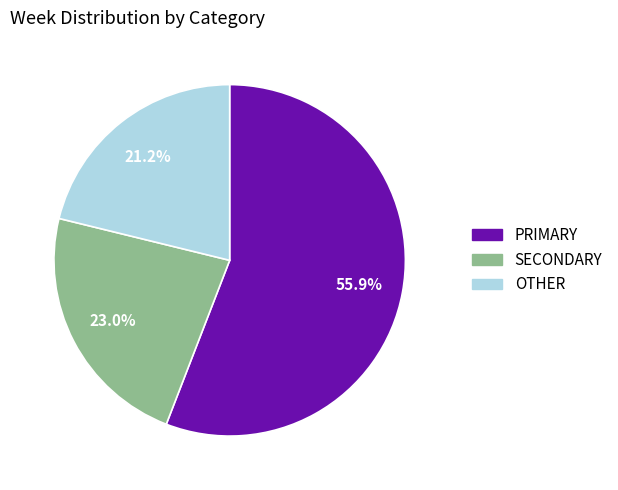

To the nearest percent, what is the difference between the largest and smallest slice percentages?

35%